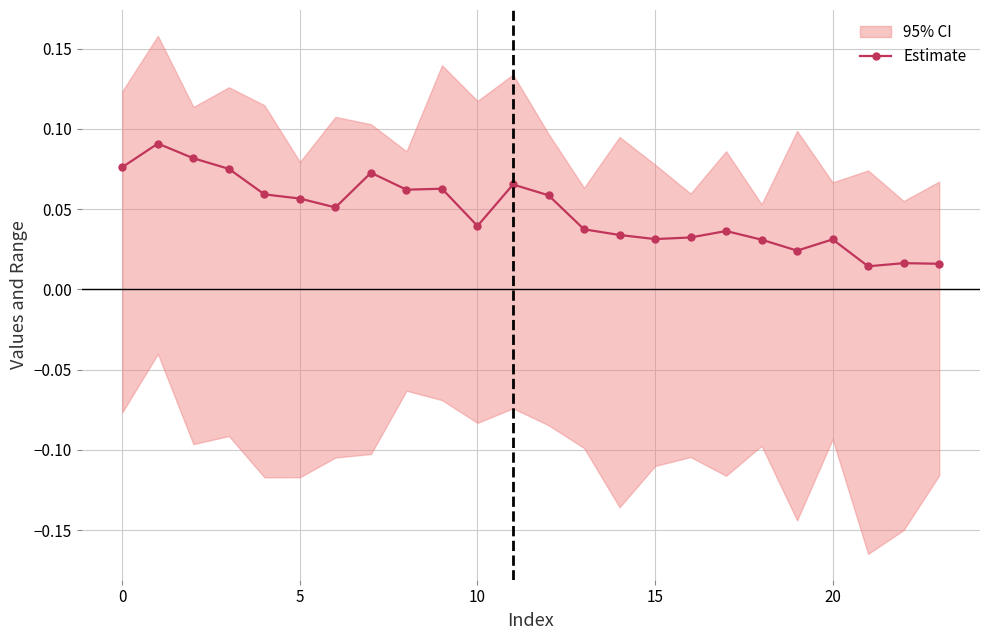

The chart shows a value of 0.1 at 16. True or false?

False